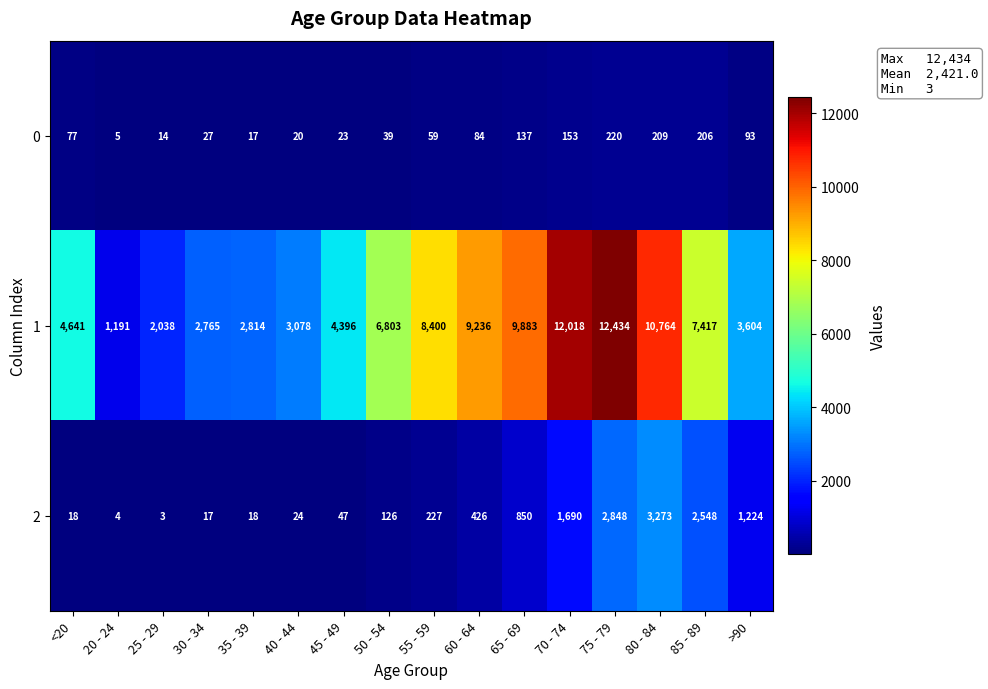

What is the average value of the 0 series?

86